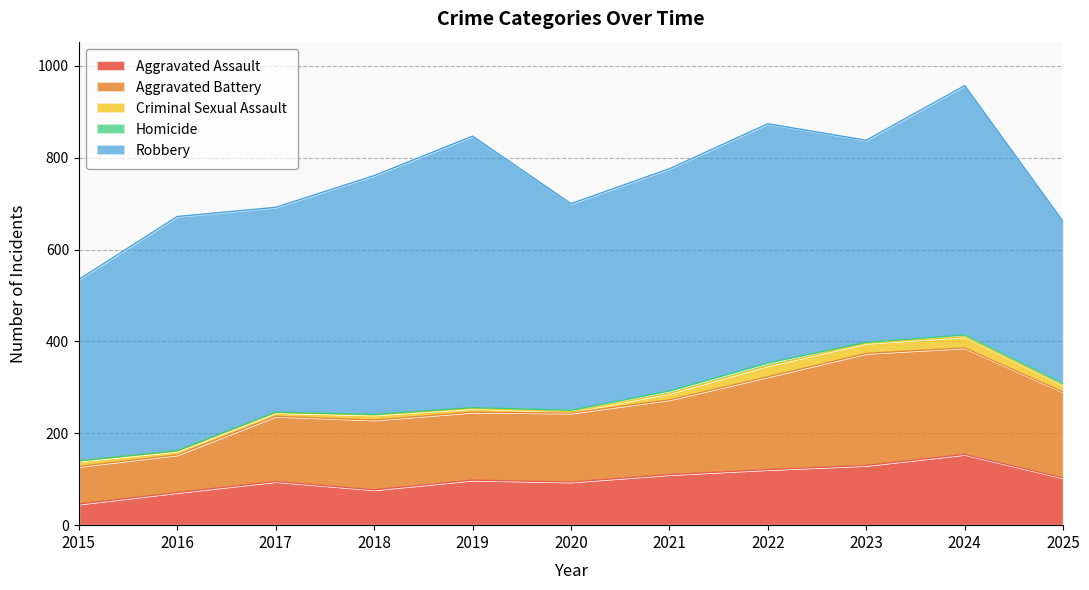

Is it true that Aggravated Battery equals 57 at 2018?

False